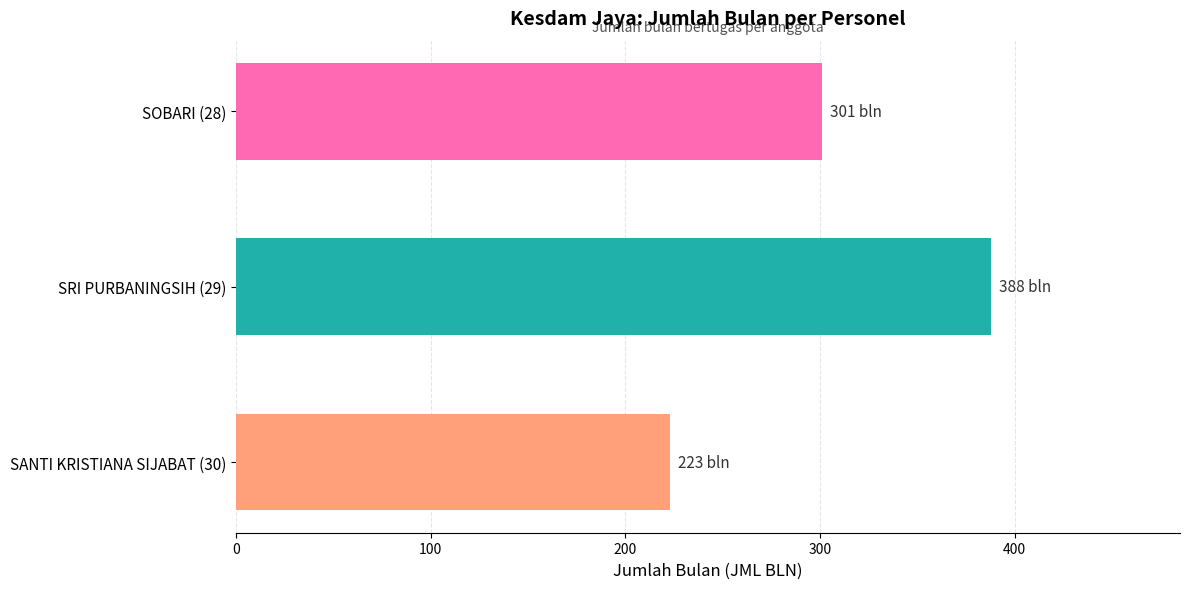

Rank the categories by value from highest to lowest.

SRI PURBANINGSIH (29), SOBARI (28), SANTI KRISTIANA SIJABAT (30)